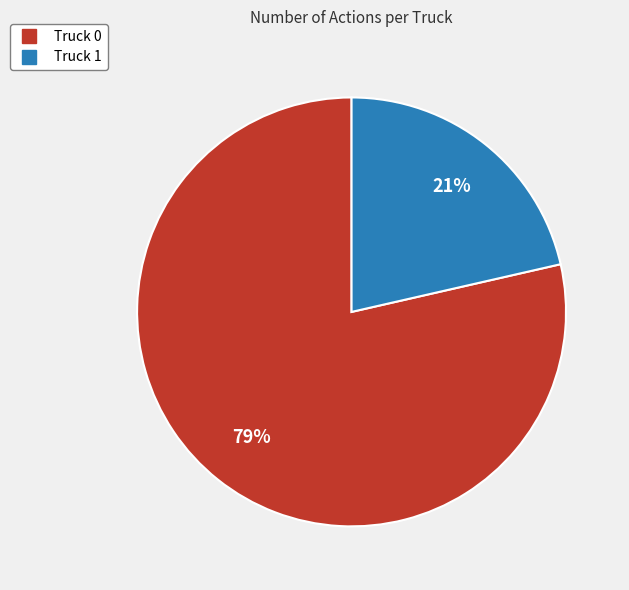

Combined, do Truck 0 and Truck 1 account for over 50%?

Yes